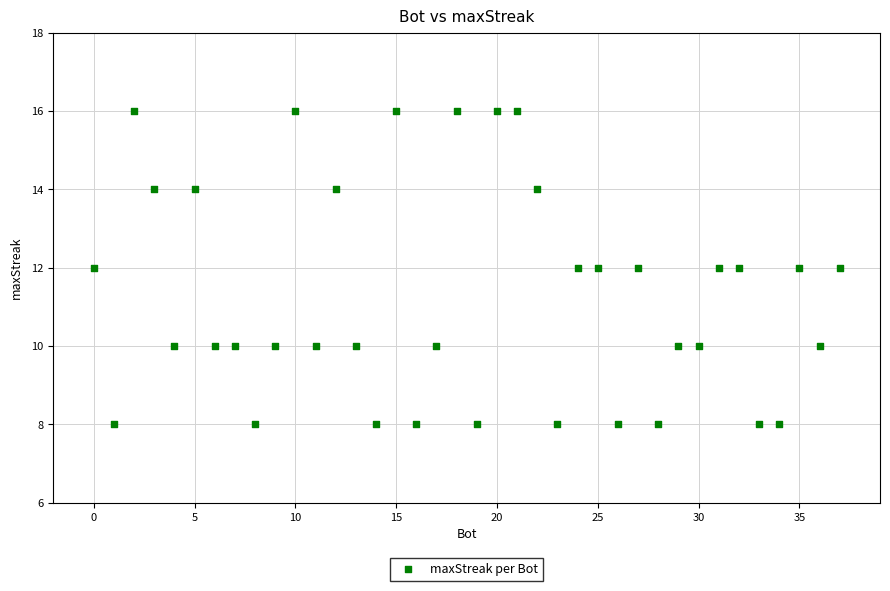

What is the range of Y values (max minus min)?

8